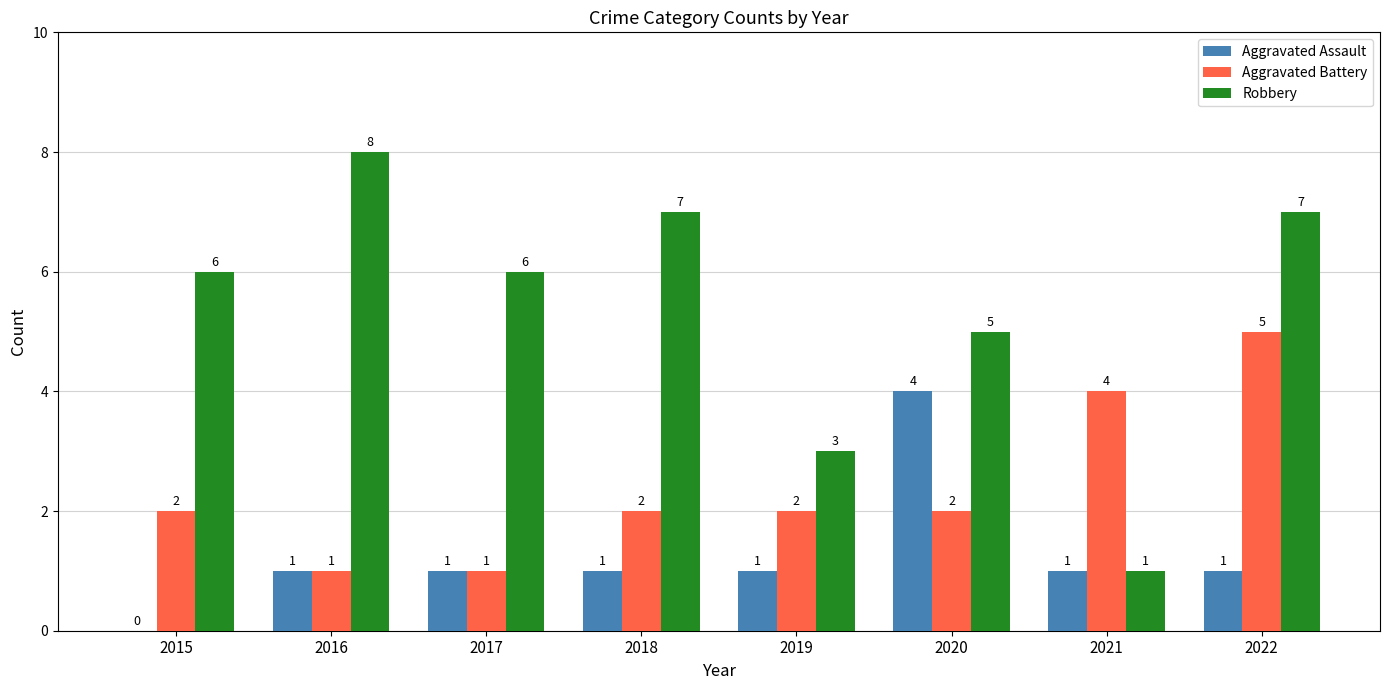

Are the bars grouped side by side (vs. stacked)?

Yes